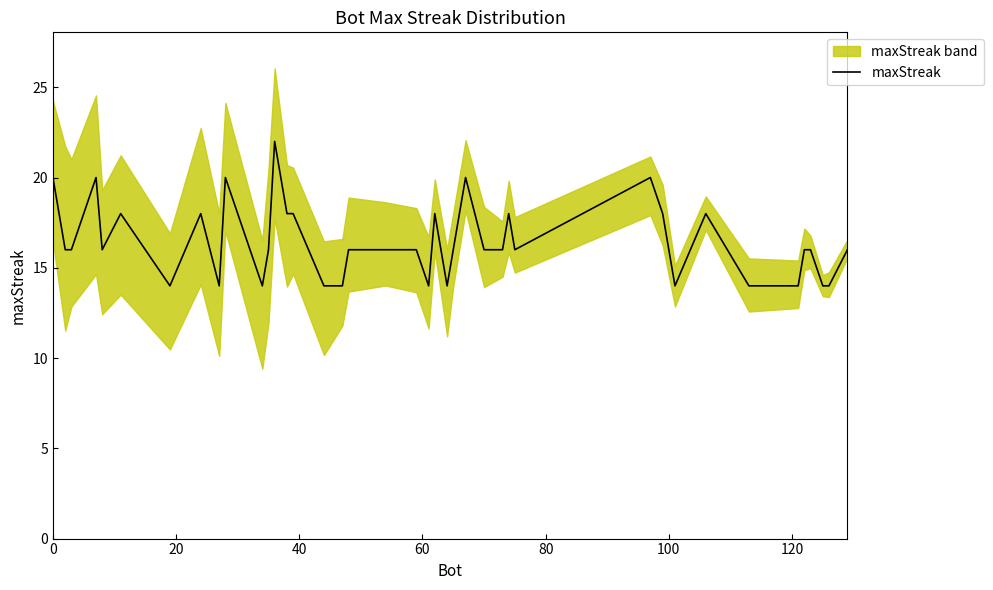

What is the maximum value for maxStreak?

22